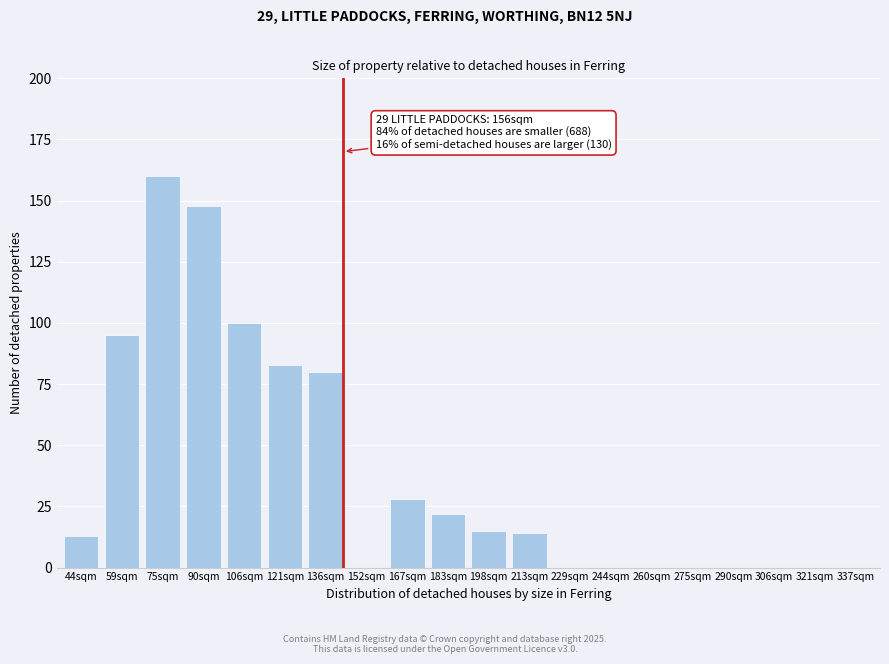

Reading left to right, what are all the values shown in this chart?

44sqm=13	59sqm=95	75sqm=160	90sqm=148	106sqm=100	121sqm=83	136sqm=80	152sqm=0	167sqm=28	183sqm=22	198sqm=15	213sqm=14	229sqm=0	244sqm=0	260sqm=0	275sqm=0	290sqm=0	306sqm=0	321sqm=0	337sqm=0